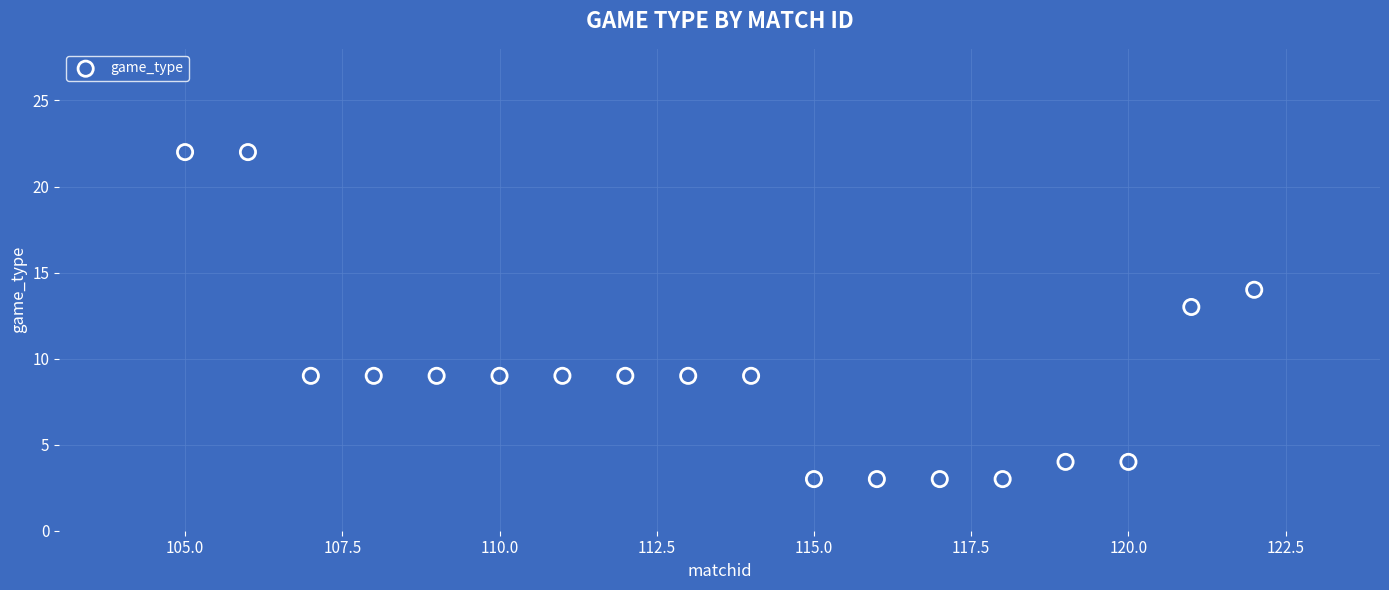

What is the range of Y values (max minus min)?

19